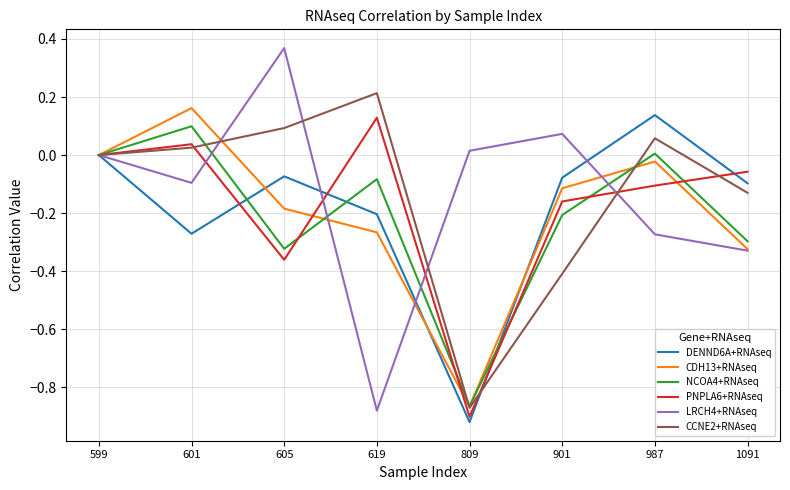

What is the difference between the highest and lowest values at 605?

0.7